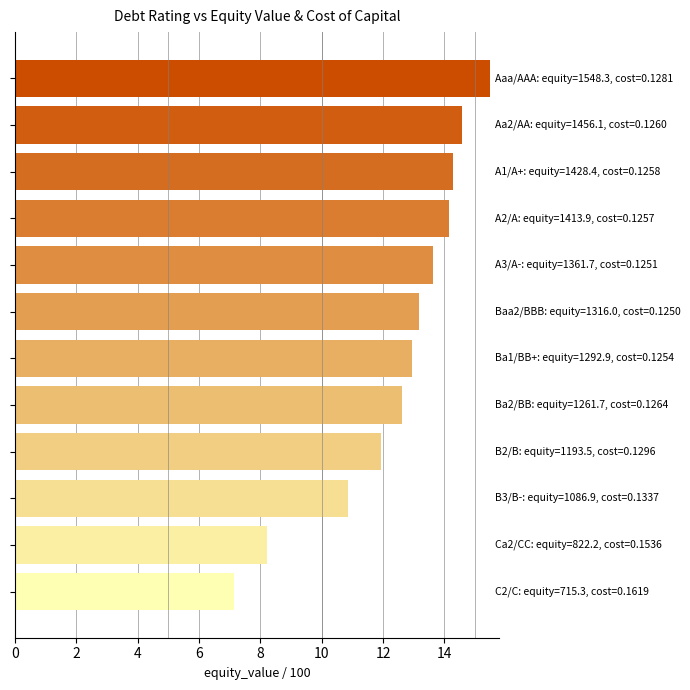

What is the sum of all values?

149.0